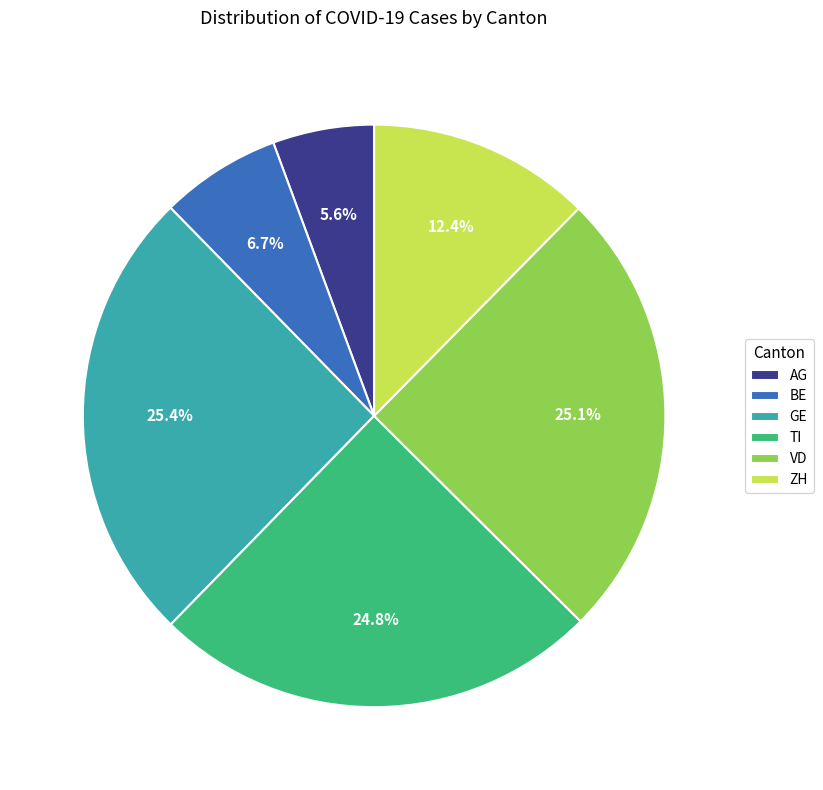

Is there any slice that represents more than half of the pie?

No